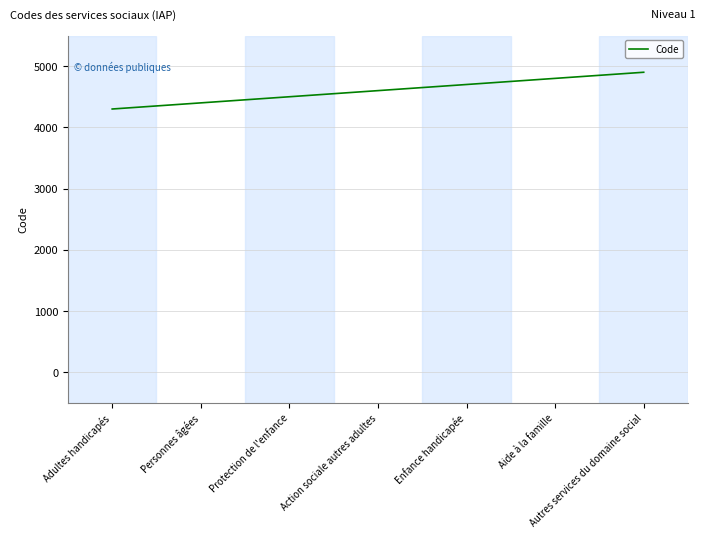

Reading left to right, list all the values displayed in this chart.

Adultes handicapés=4300	Personnes âgées=4400	Protection de l'enfance=4500	Action sociale autres adultes=4600	Enfance handicapée=4700	Aide à la famille=4800	Autres services du domaine social=4900